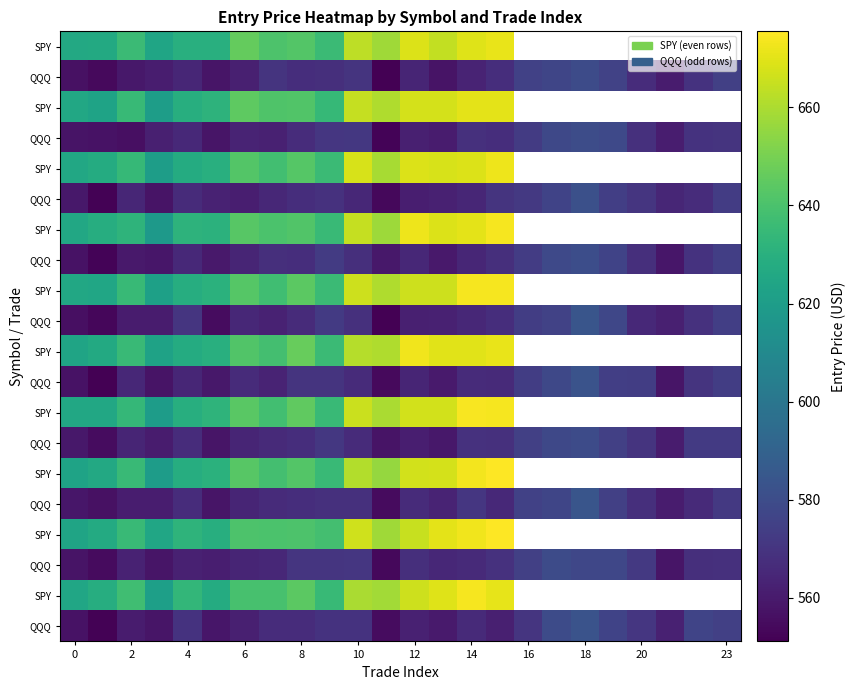

How many distinct data groups are displayed?

20